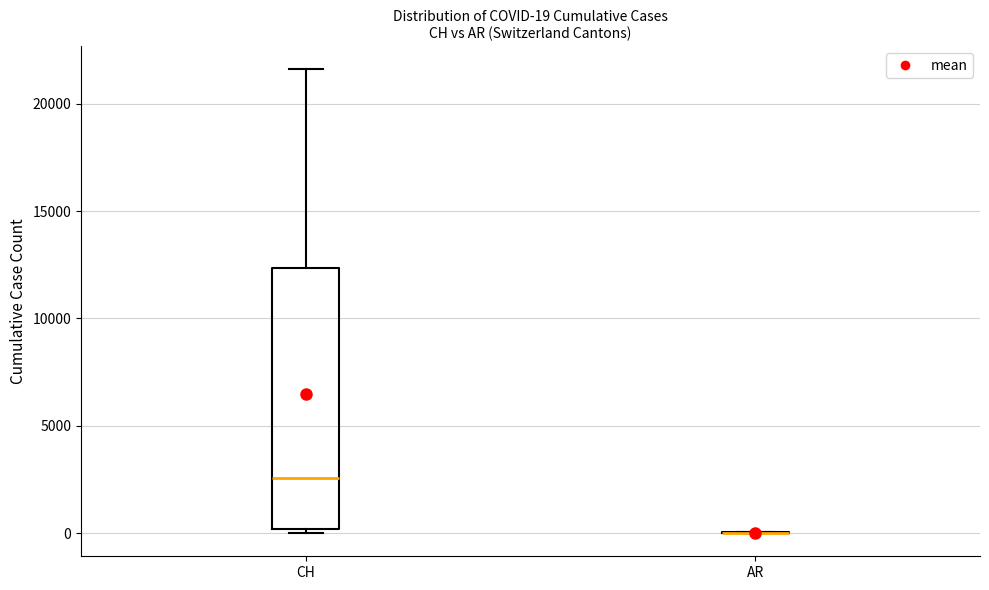

Comparing the boxes themselves (not the whiskers), which one is the tallest?

CH